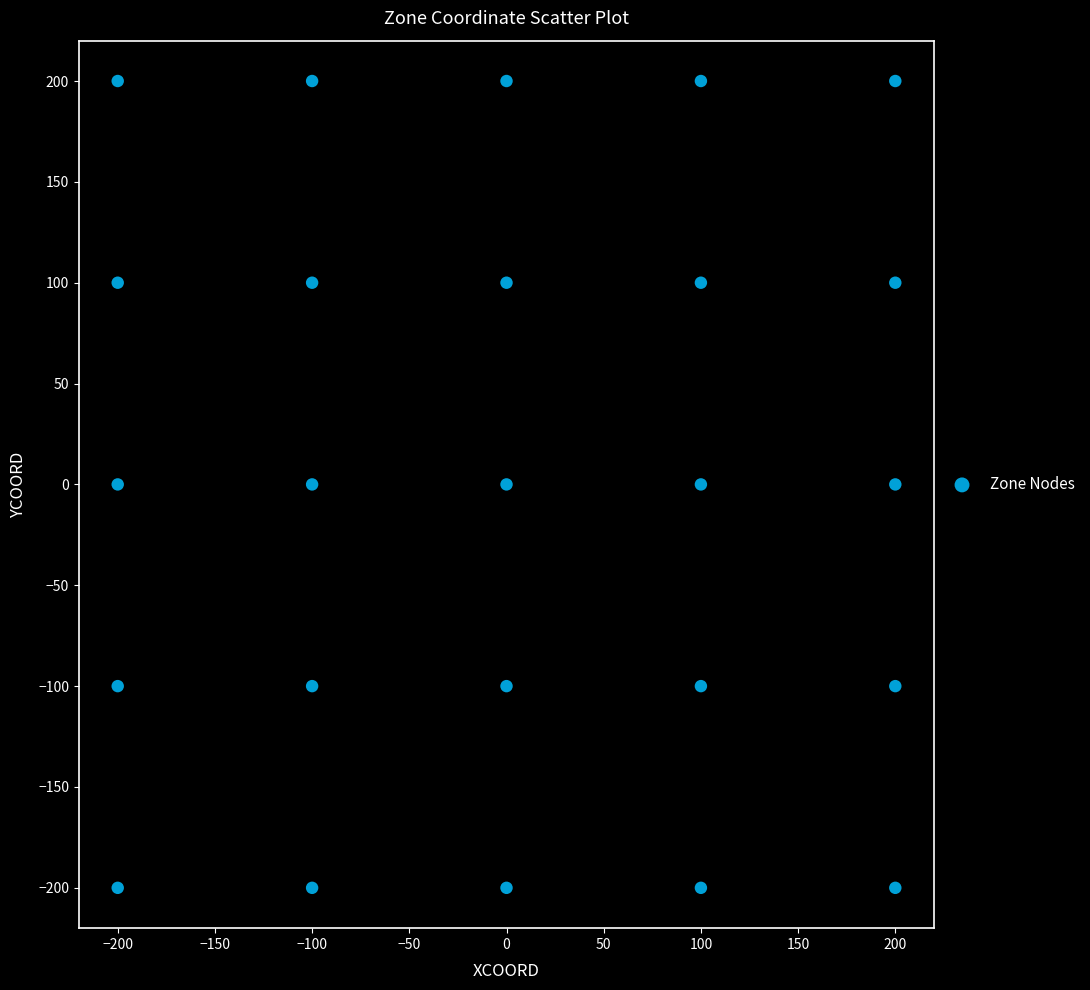

What is the range of X values (max minus min)?

400